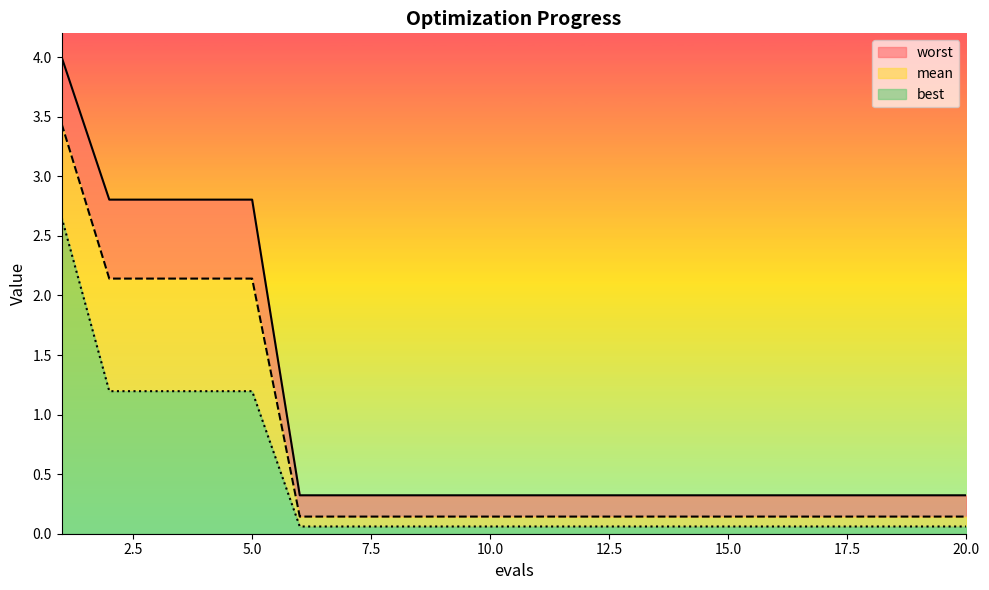

True or false: worst has a value of 0.5 at 10.

False